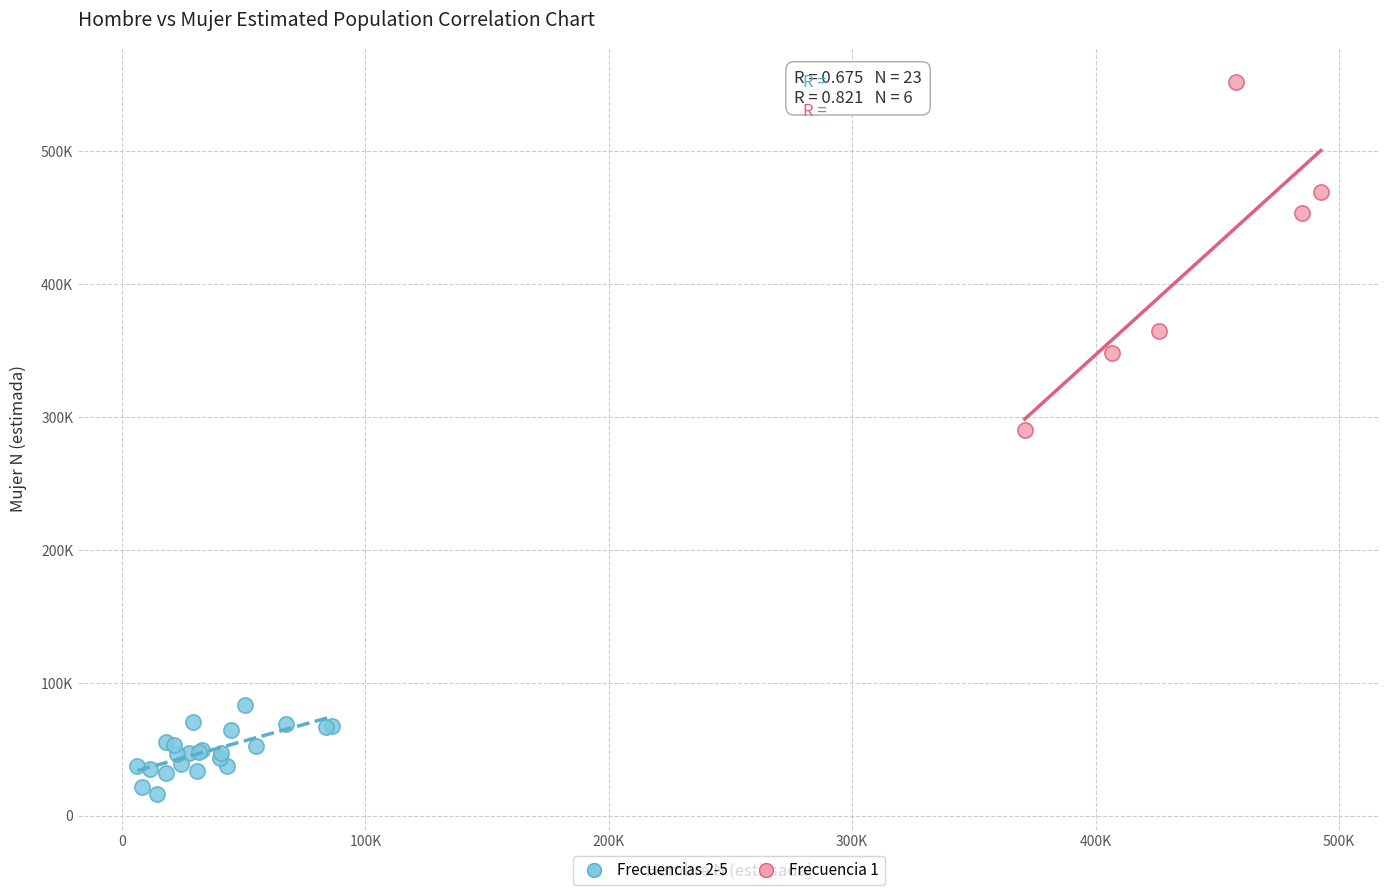

Which series reaches the maximum Y coordinate?

Frecuencia 1